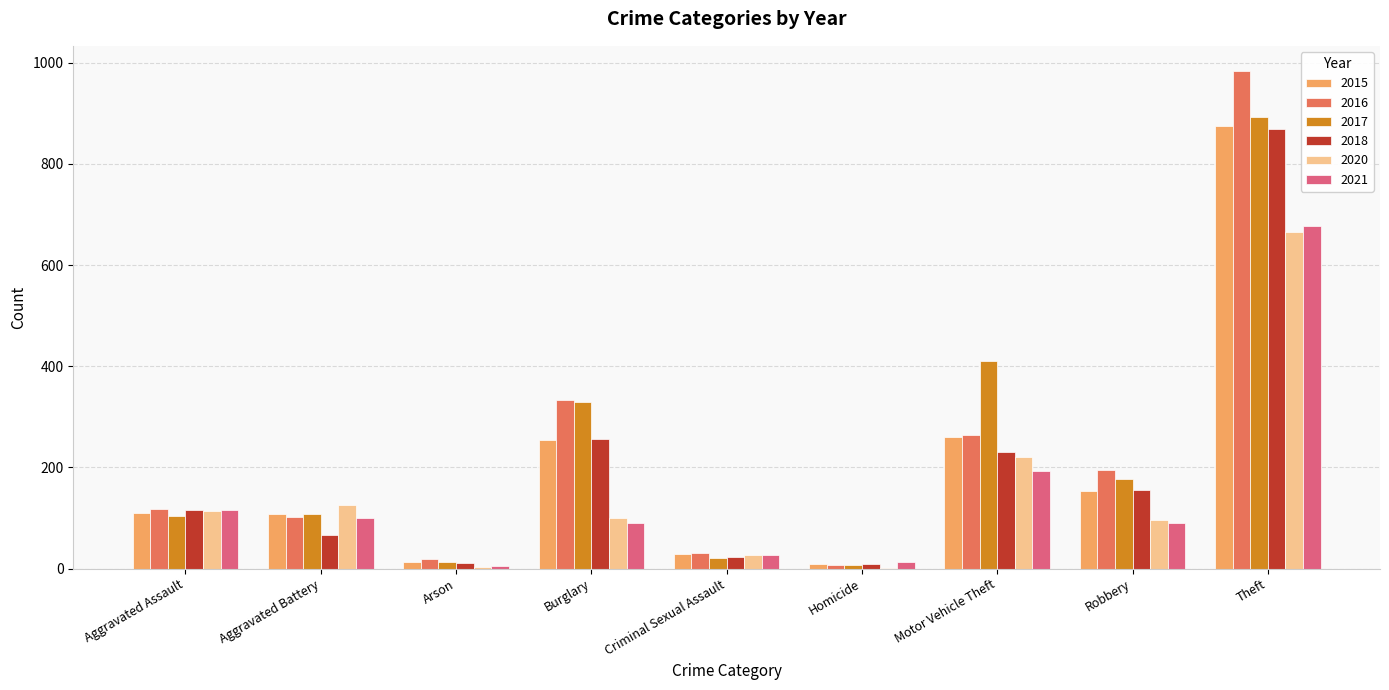

What is the total value across all series at Burglary?

1363